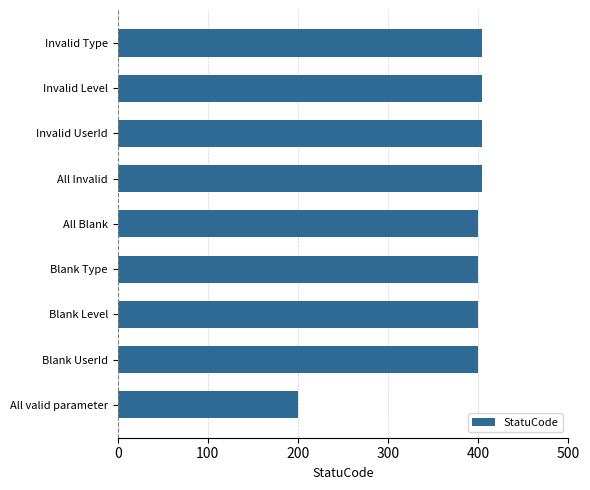

Approximately how many times larger is the value at Blank Type compared to Invalid Level?

1.0